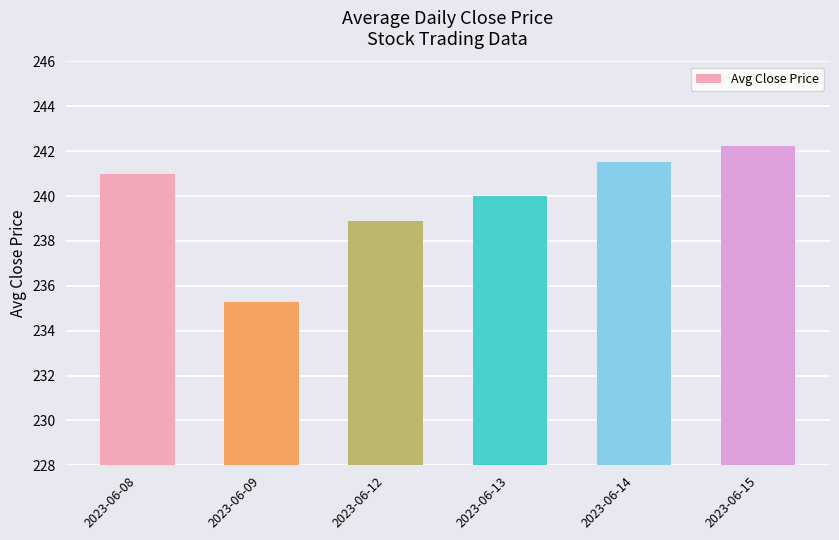

What is the value of the 3rd bar from the left?

238.9